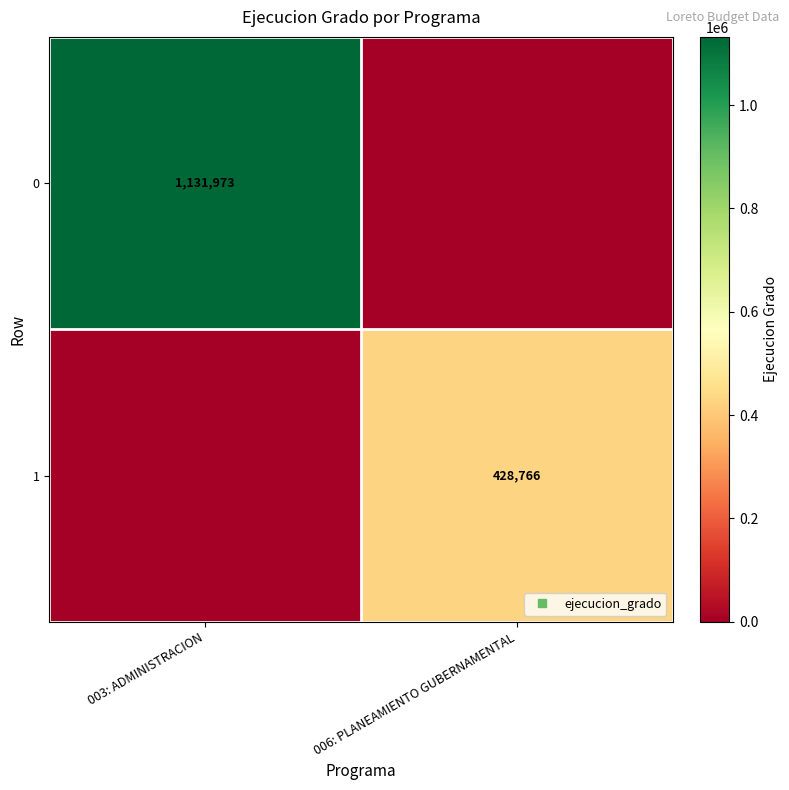

What value does the 1 series have at 006: PLANEAMIENTO GUBERNAMENTAL, to the nearest 100?

428800